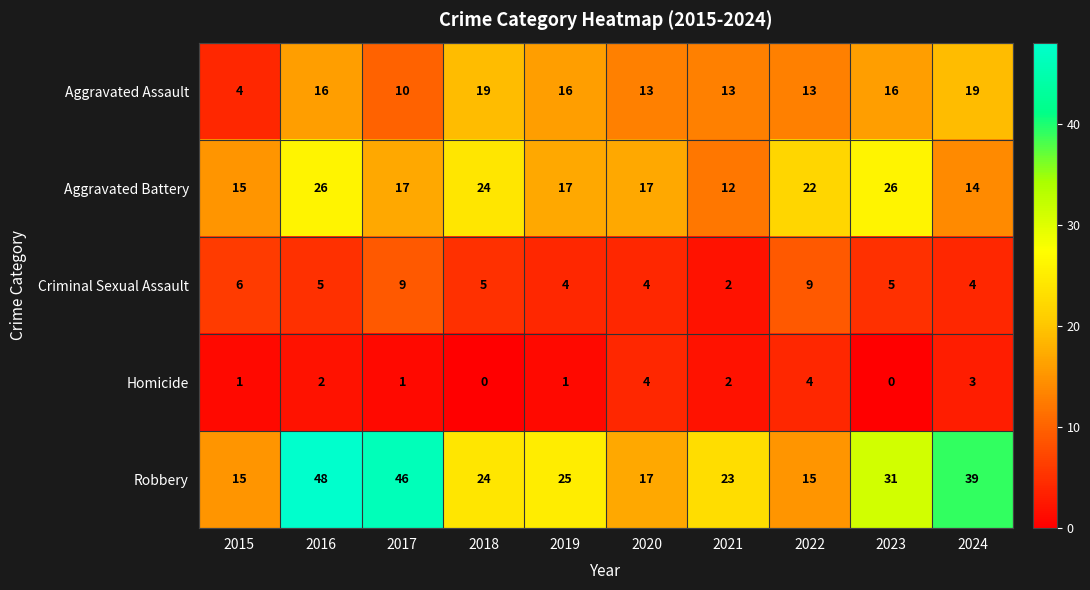

What is the lowest value of the Aggravated Assault series?

4